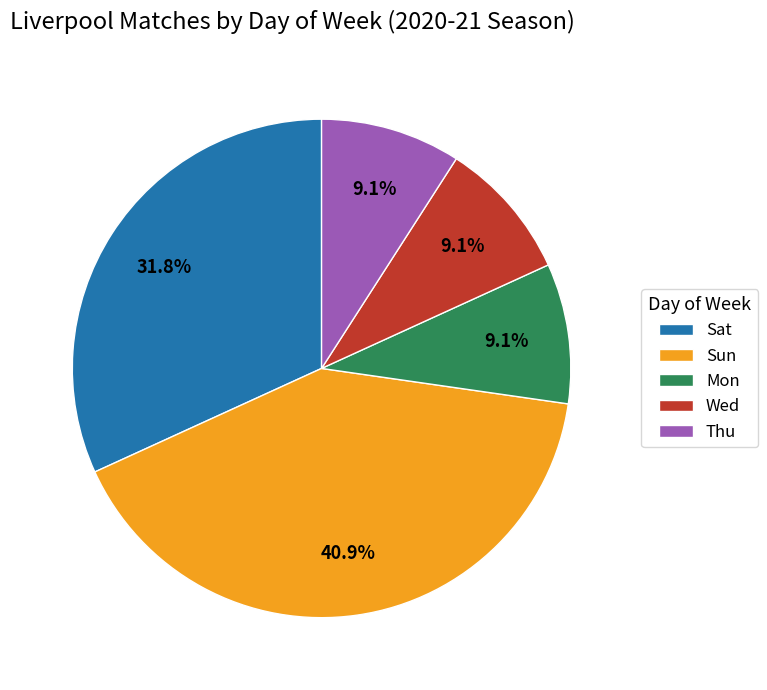

Which has a higher value, Sun or Sat?

Sun